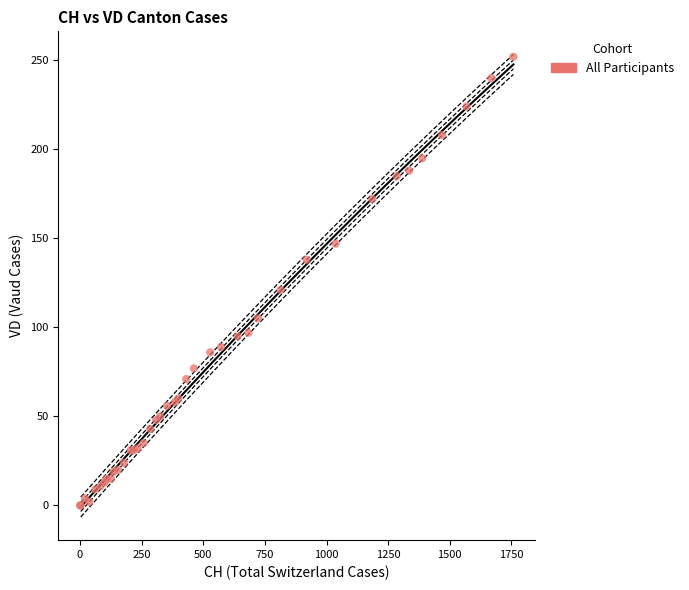

What Y value in the scatter plot is closest to 126?

121